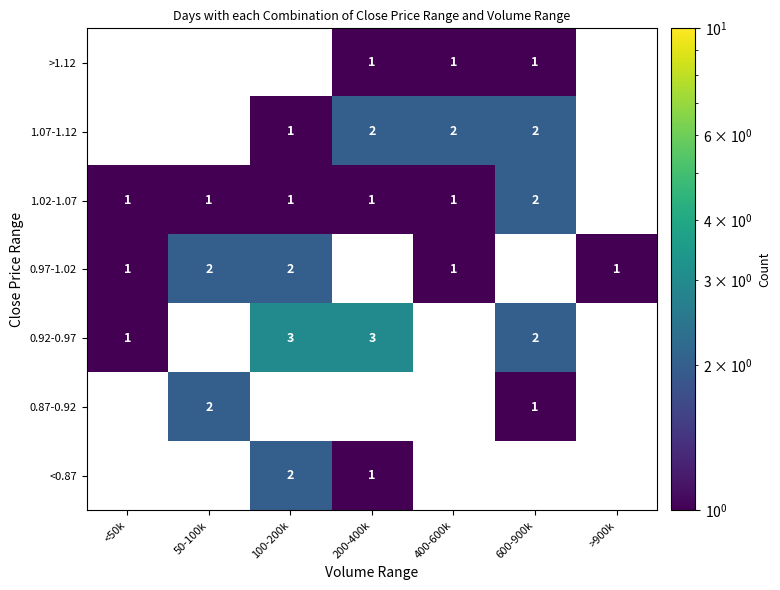

What is the sum of the 1.02-1.07 values at 600-900k and 50-100k?

3